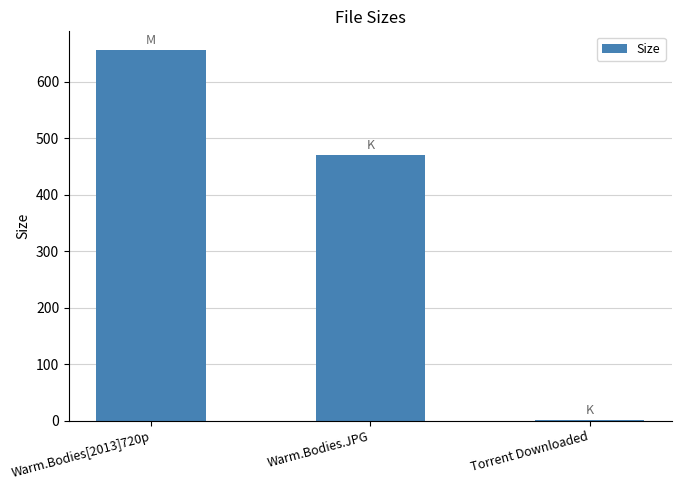

What is the average value?

376.3